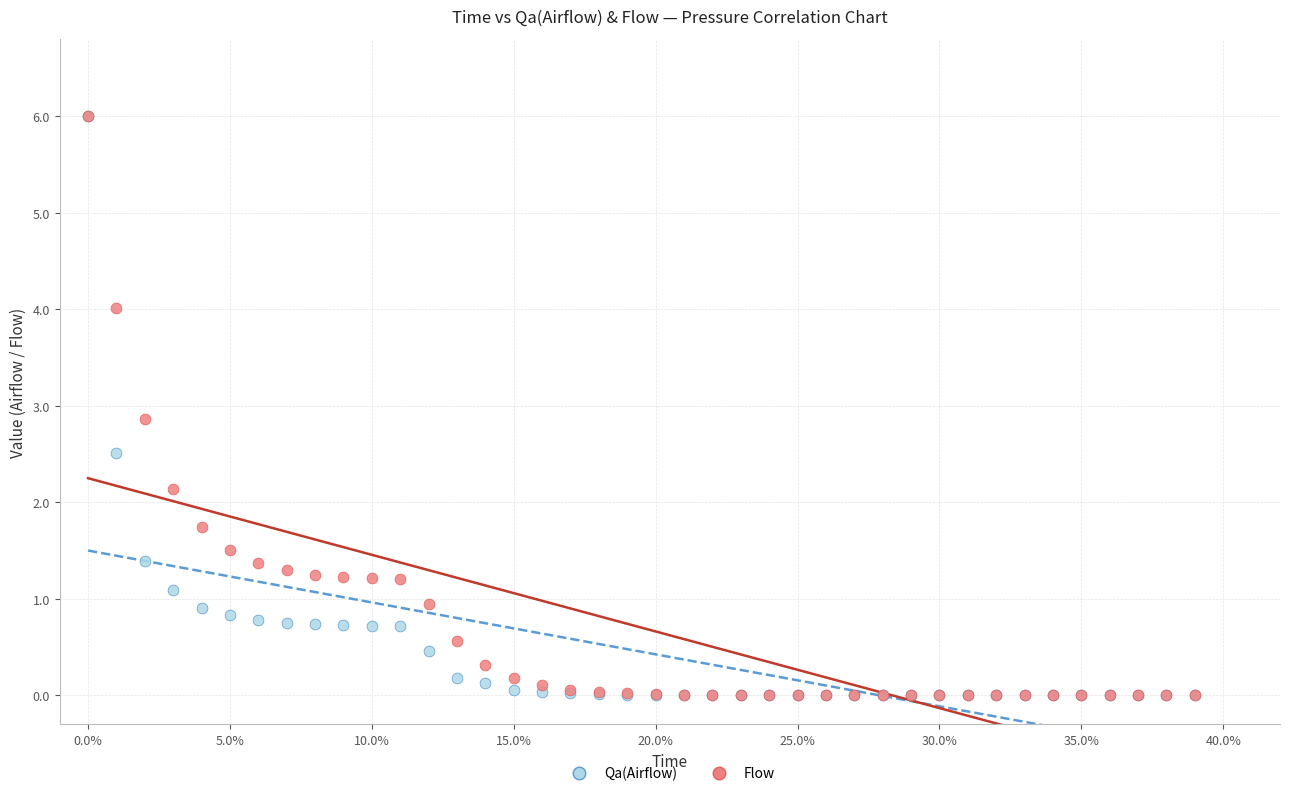

Across all series, what Y value is closest to 3?

2.9